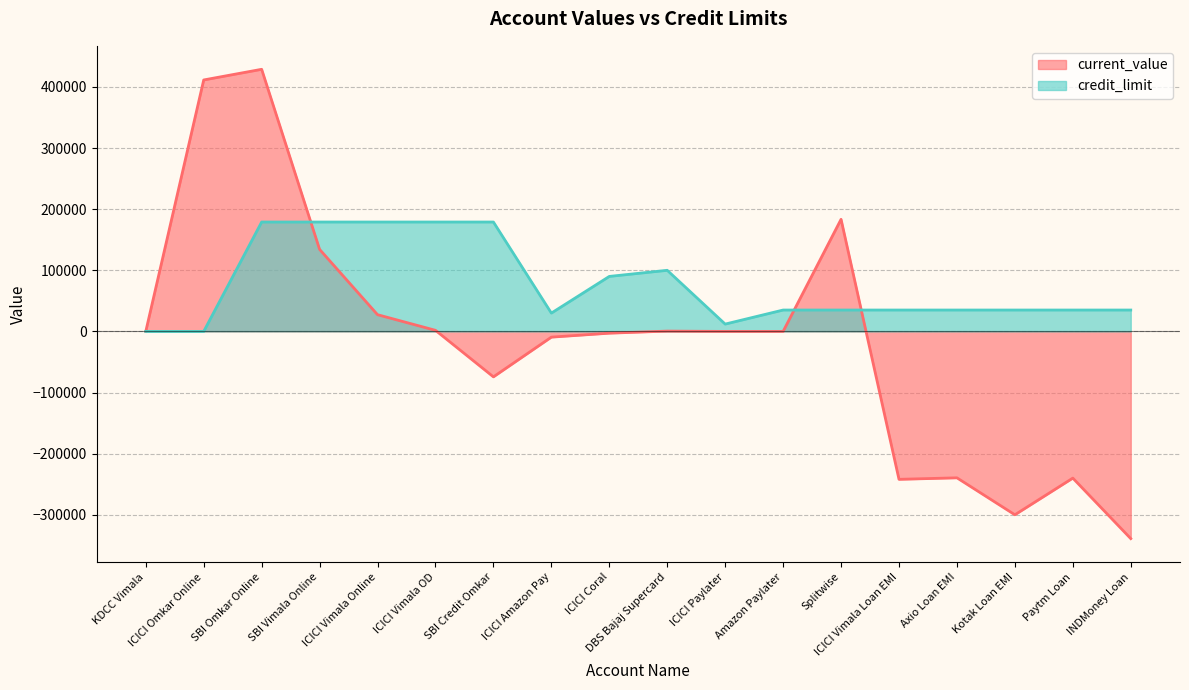

What is the maximum value shown in the chart?

428894.0